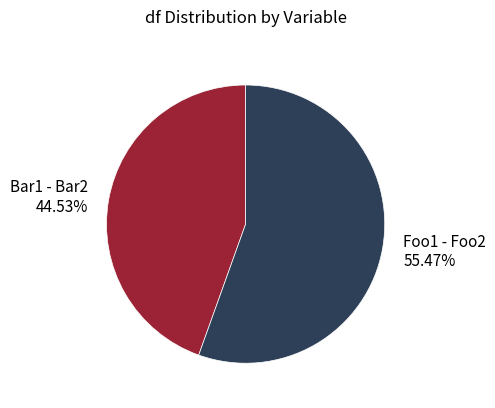

Rank the categories by value from highest to lowest.

Foo1 - Foo2, Bar1 - Bar2